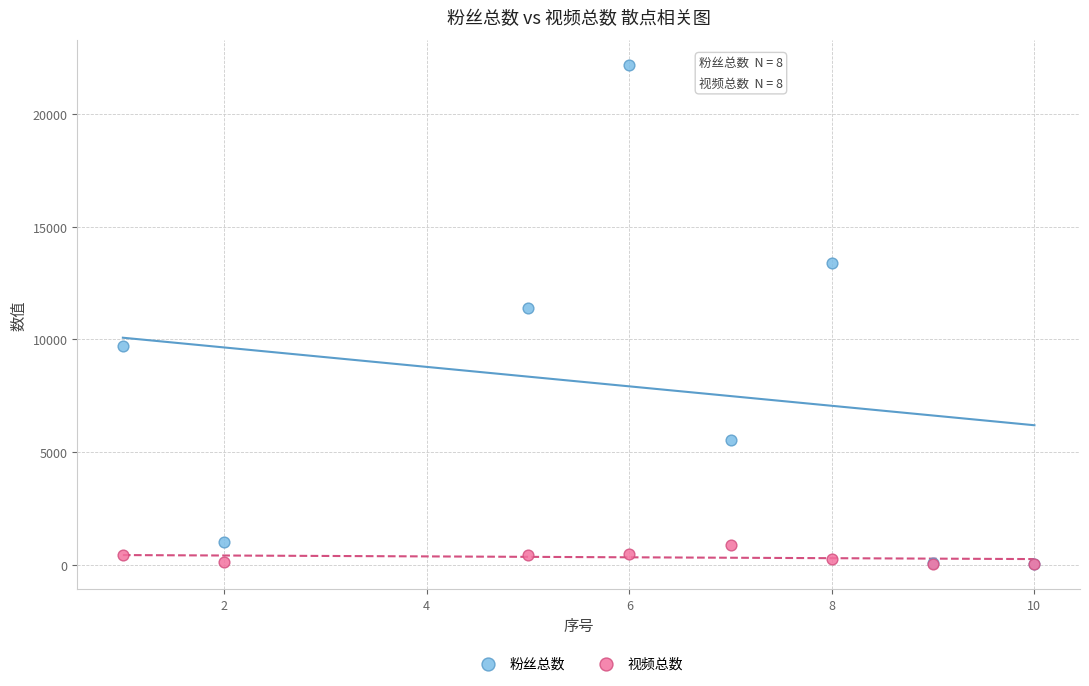

In the 粉丝总数 series, what Y value is closest to 11117?

11400